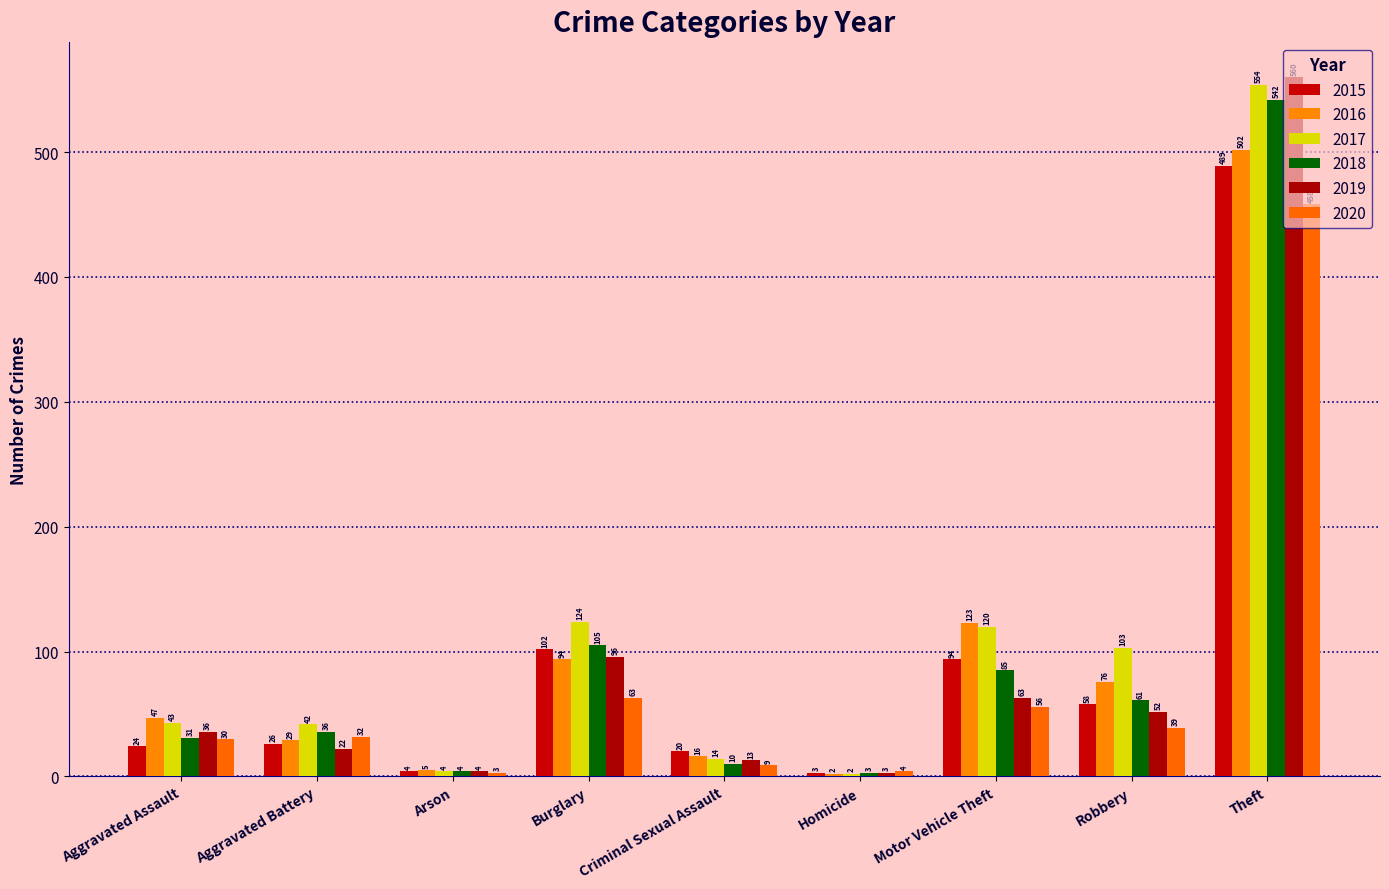

Which series changed the most between Homicide and Theft?

2019